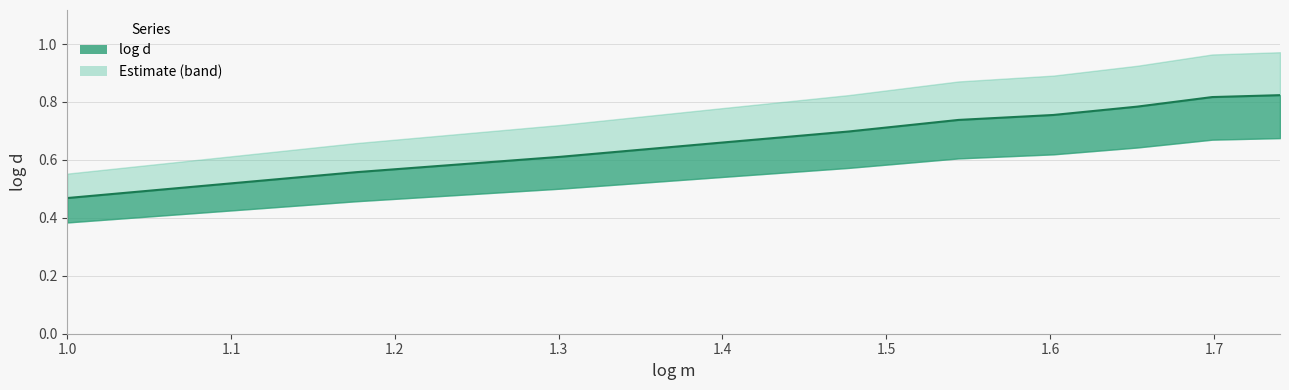

Does the chart have visible grid lines?

Yes